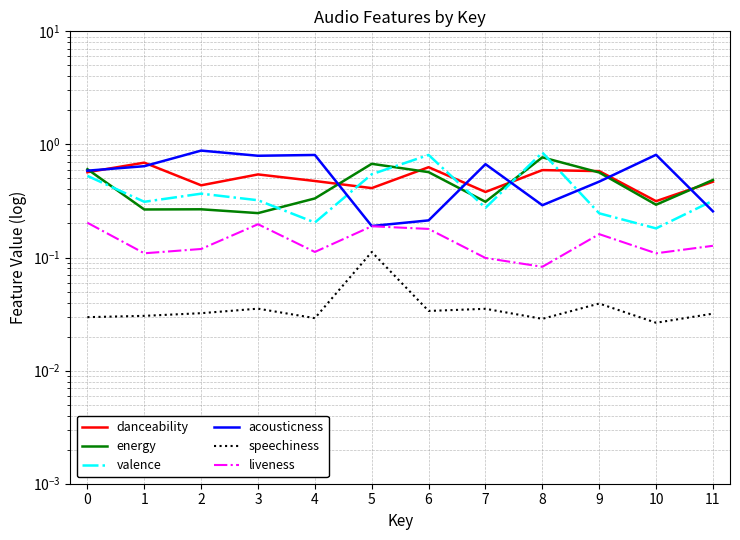

Count the valence values in the range 0 to 1.

12